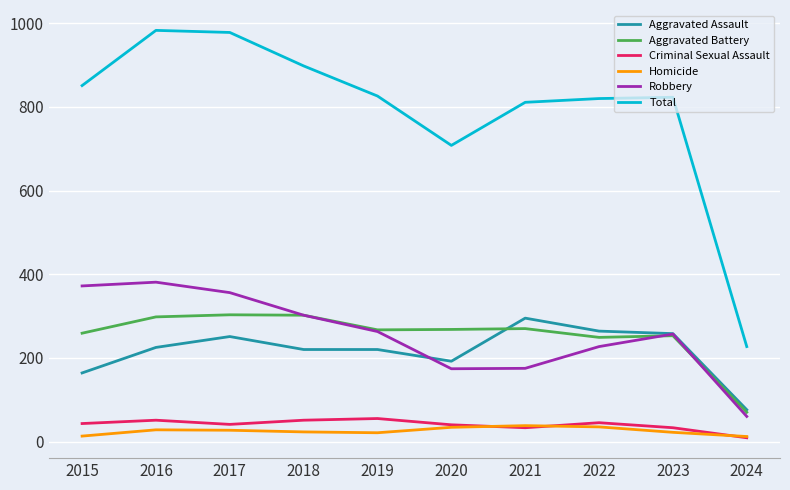

What is the sum of all Criminal Sexual Assault values?

401